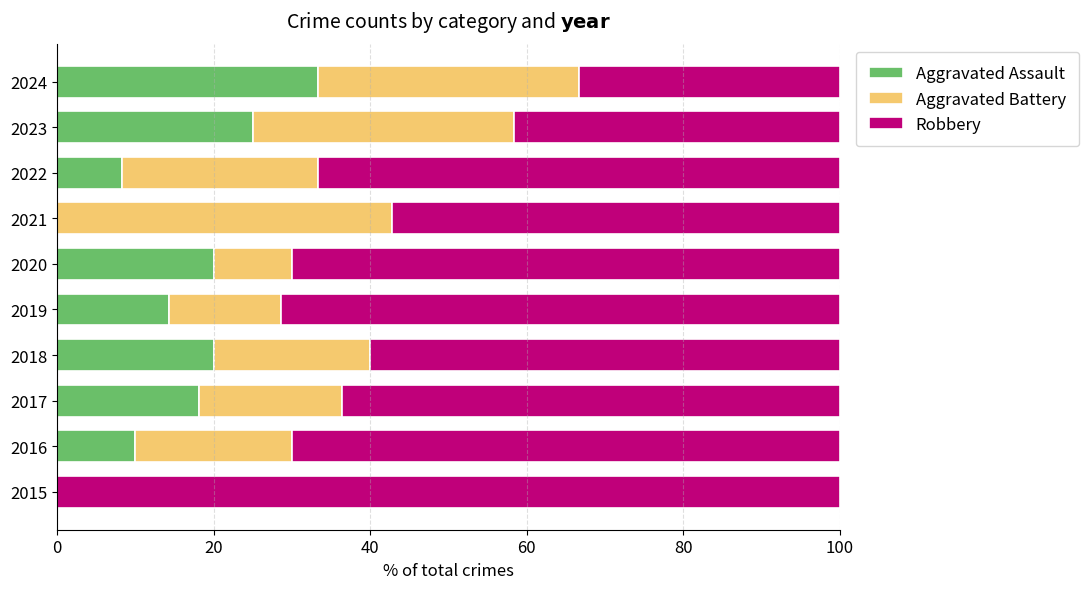

The value of Aggravated Assault at 2024 is 50.4. True or false?

False